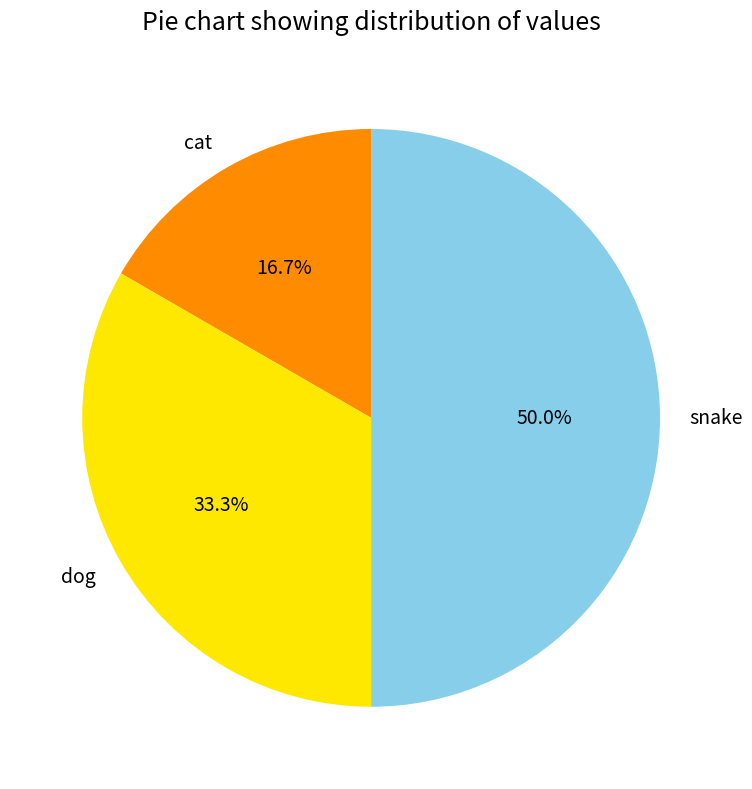

To the nearest percent, what portion does snake represent?

50%